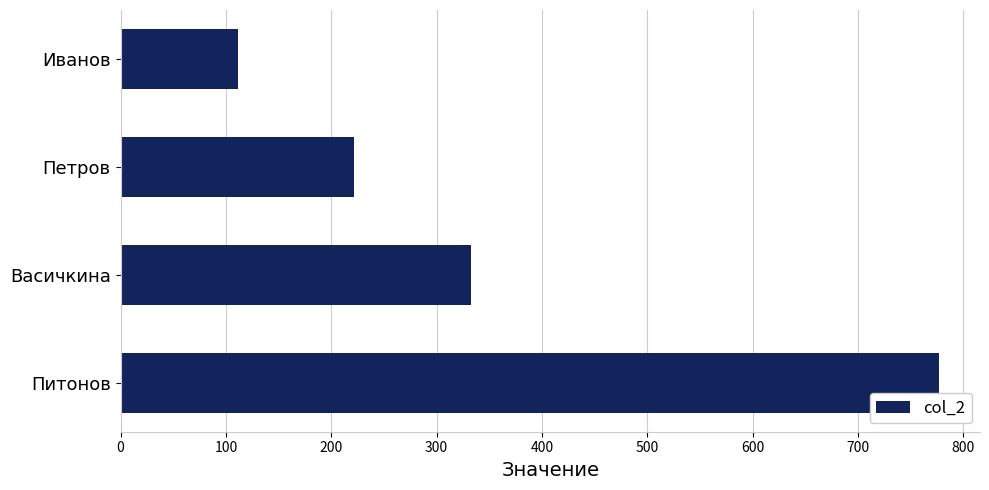

What is the difference between the values at Иванов and Петров?

111